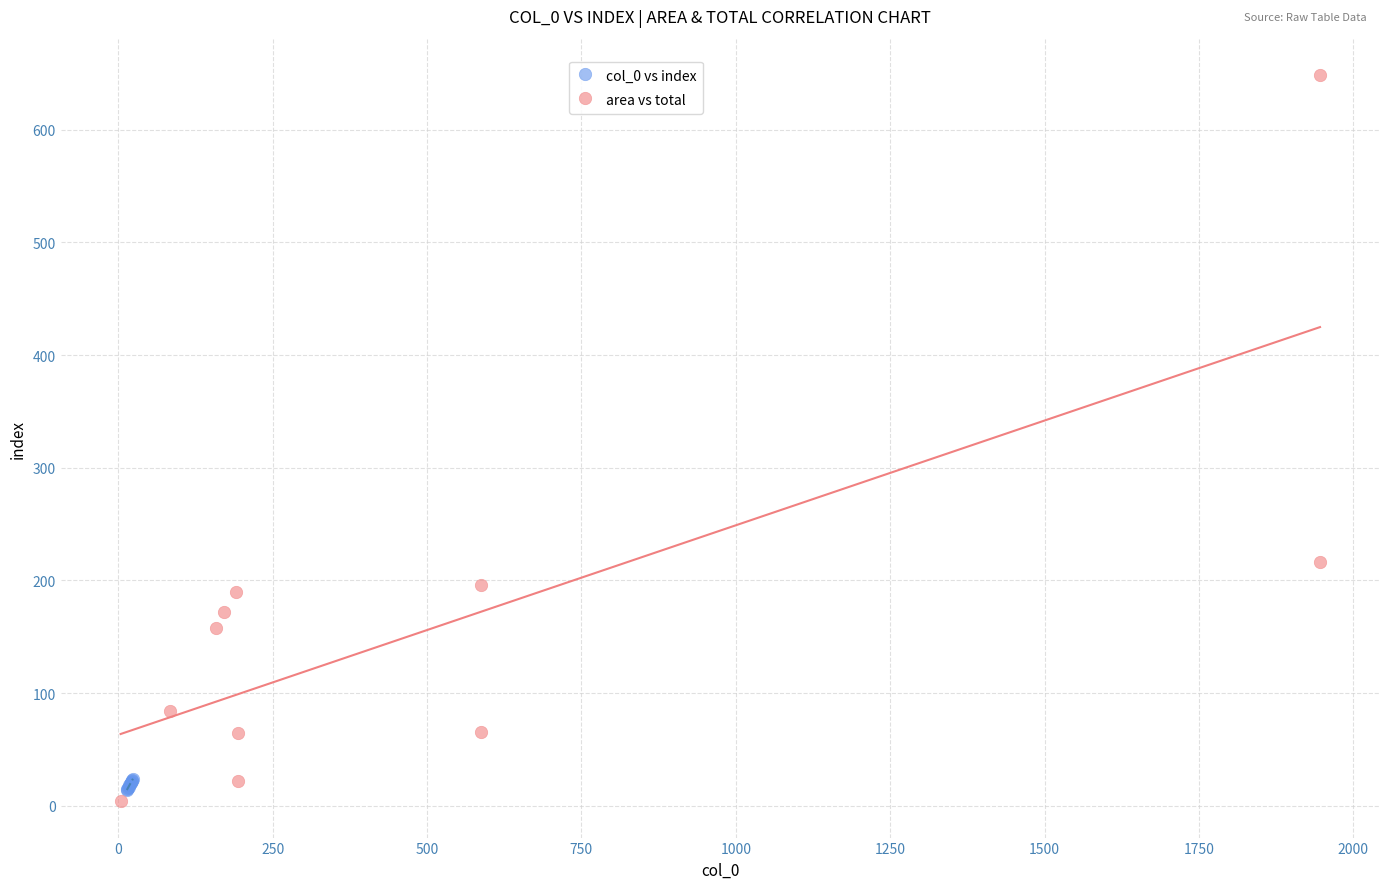

Which series has the largest Y range (max minus min)?

area vs total